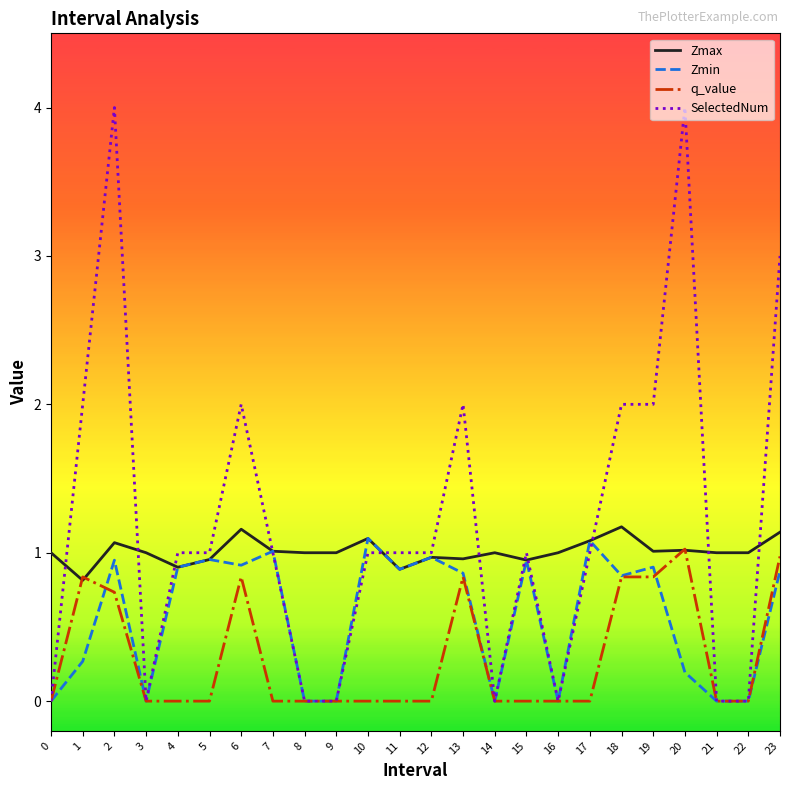

How many lines are shown in the chart?

4